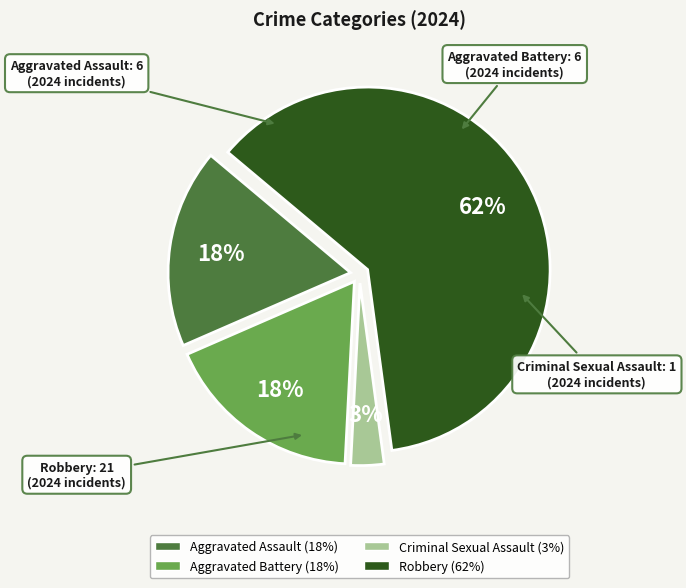

Is it true that Robbery is 62% of the pie?

True